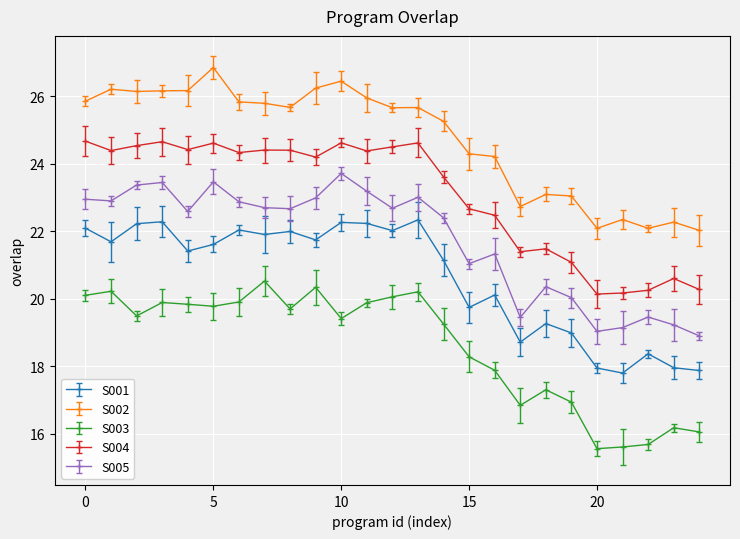

What is the value of the S004 point at the 11th from the left?

24.6